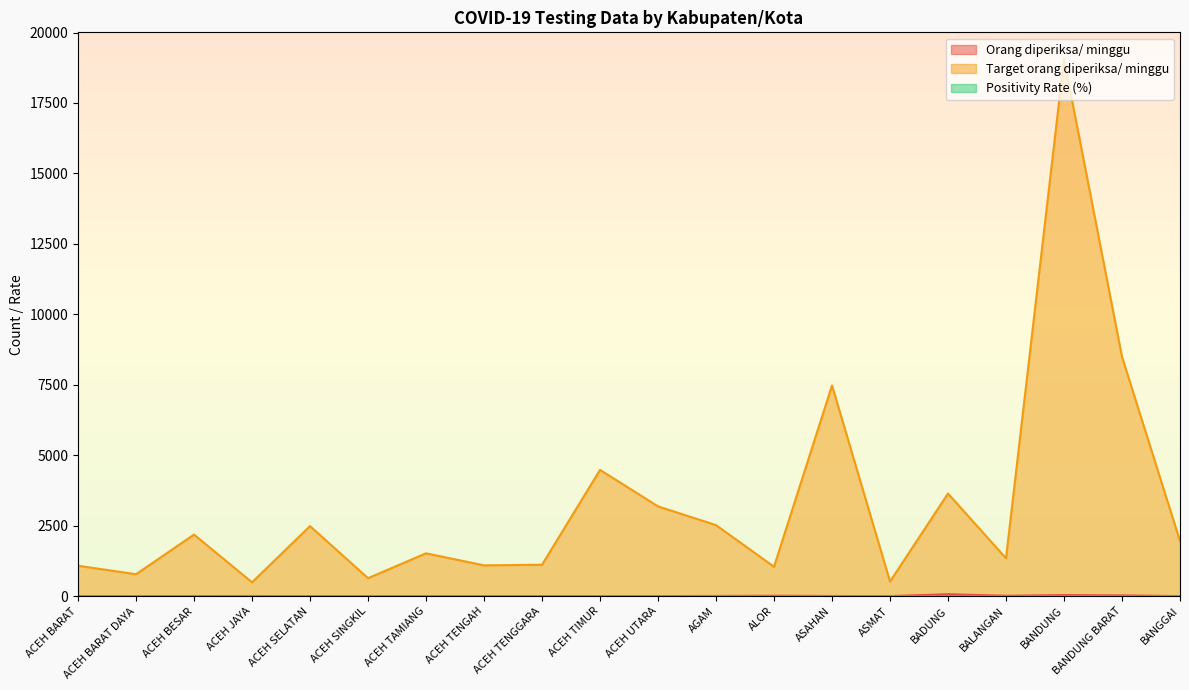

Which has a higher value, ACEH UTARA or ACEH TENGGARA?

ACEH UTARA